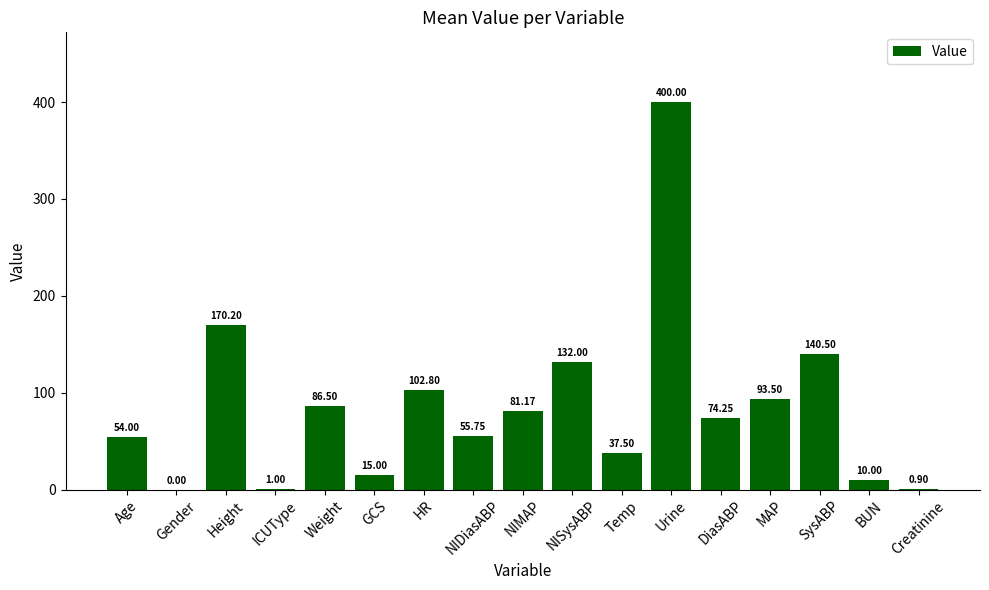

Between DiasABP and Age, which is larger?

DiasABP